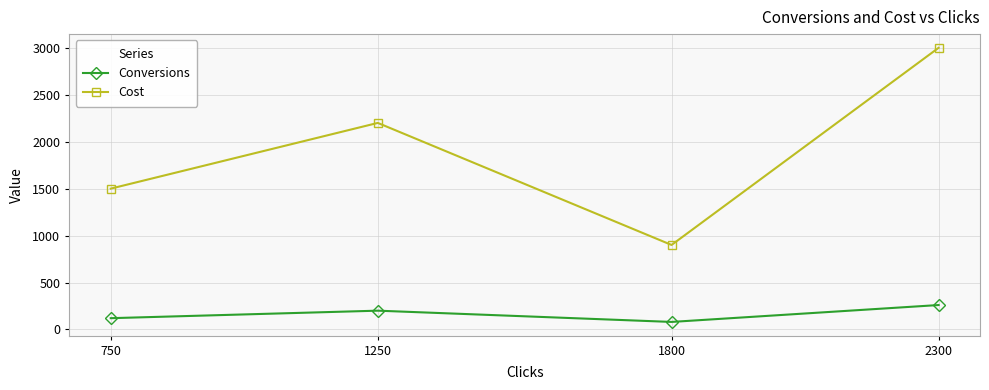

True or false: Cost and Conversions cross at least once.

False